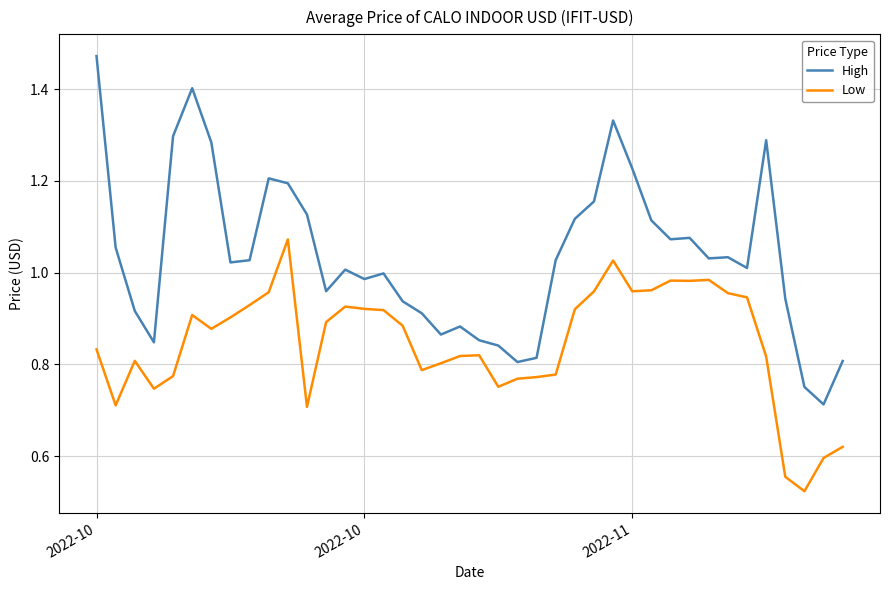

Which series has the largest total across all categories?

High